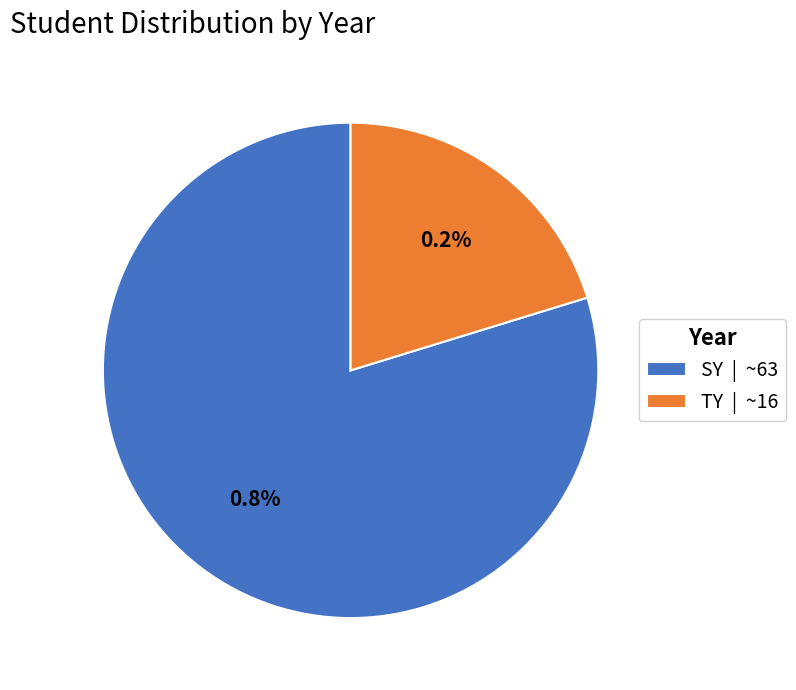

What is the change in value from SY to TY?

-47